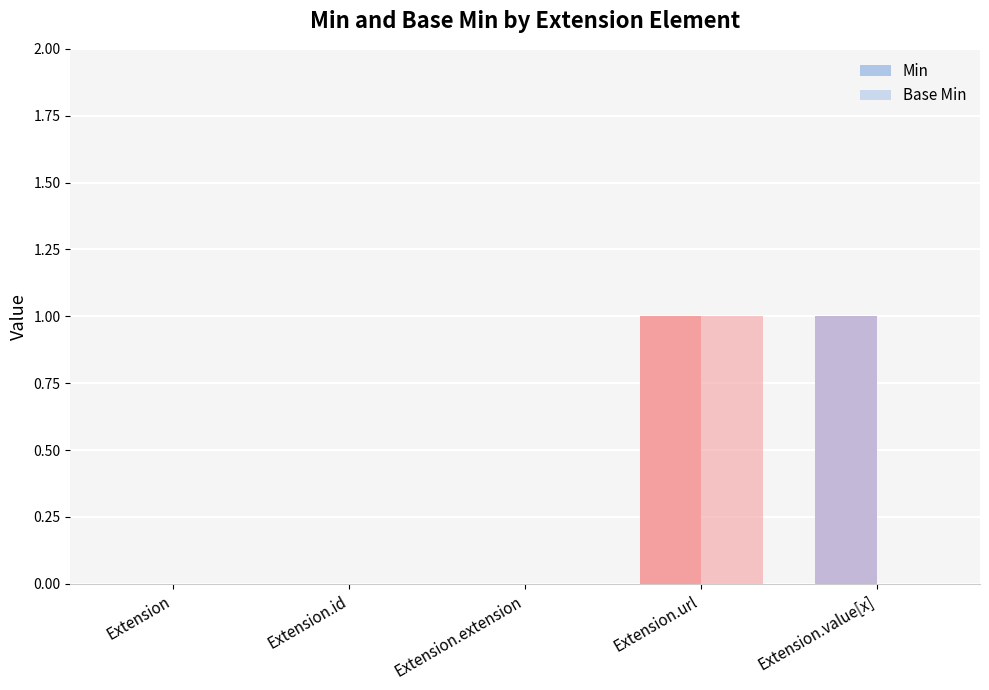

Rank the series by their maximum value, from highest to lowest.

Min, Base Min